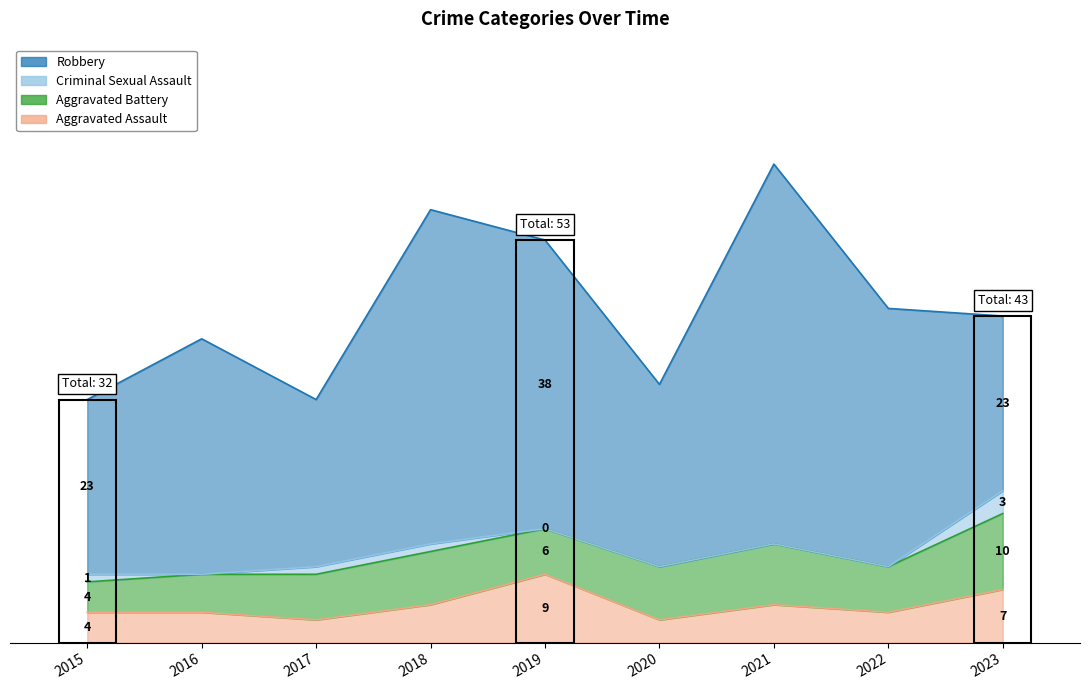

List the series in order of their peak value, lowest first.

Criminal Sexual Assault, Aggravated Assault, Aggravated Battery, Robbery